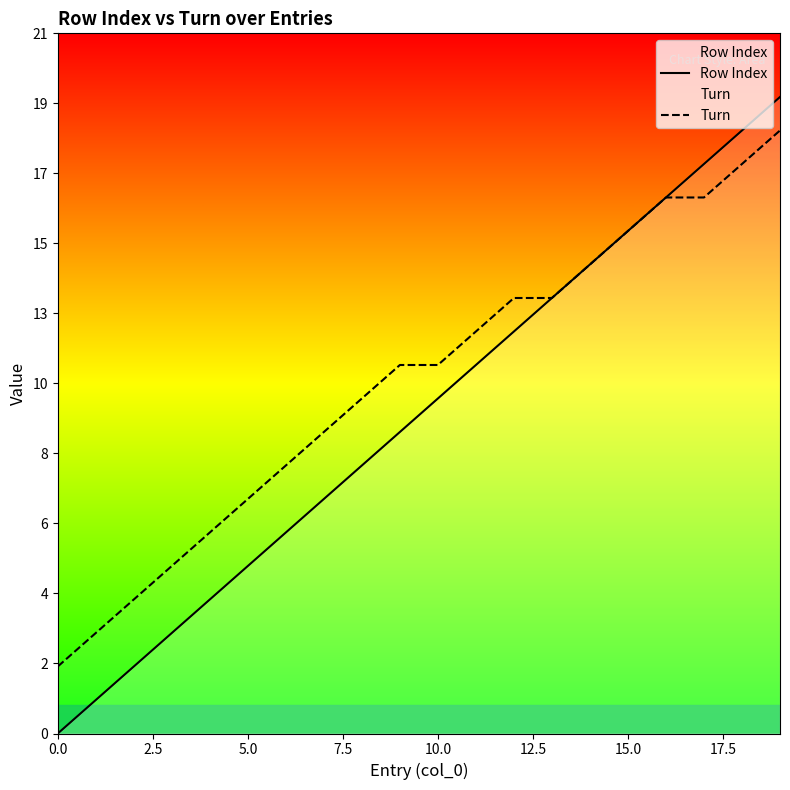

At which category does the chart reach its peak across all series?

19